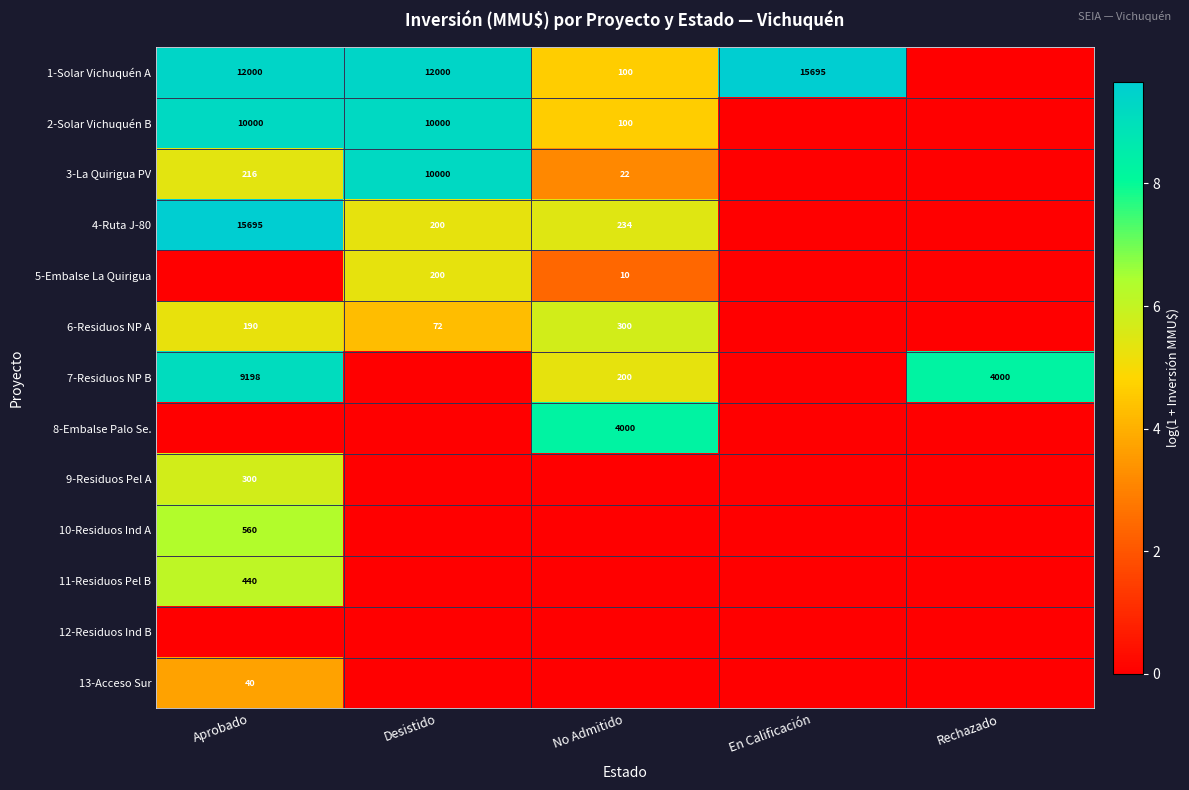

Is the value of 3-La Quirigua PV at Desistido greater than the value of 7-Residuos NP B at Rechazado?

Yes